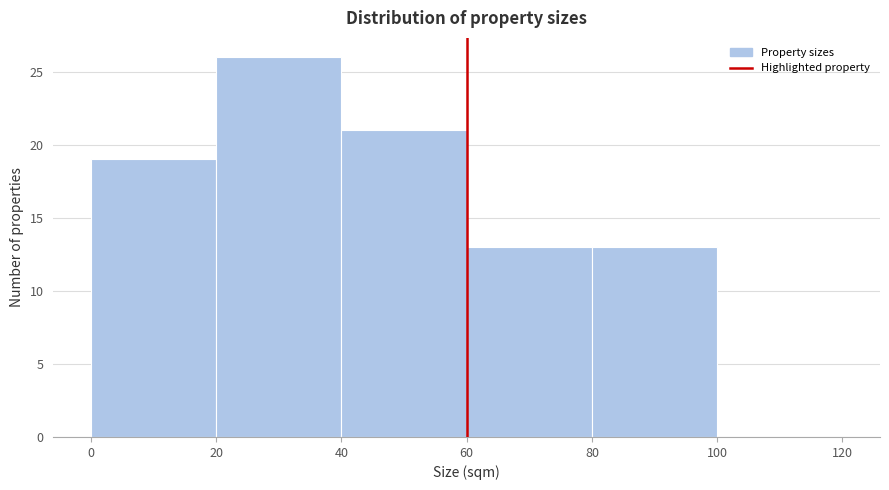

Which range on the x-axis has the tallest bar?

20 to 40